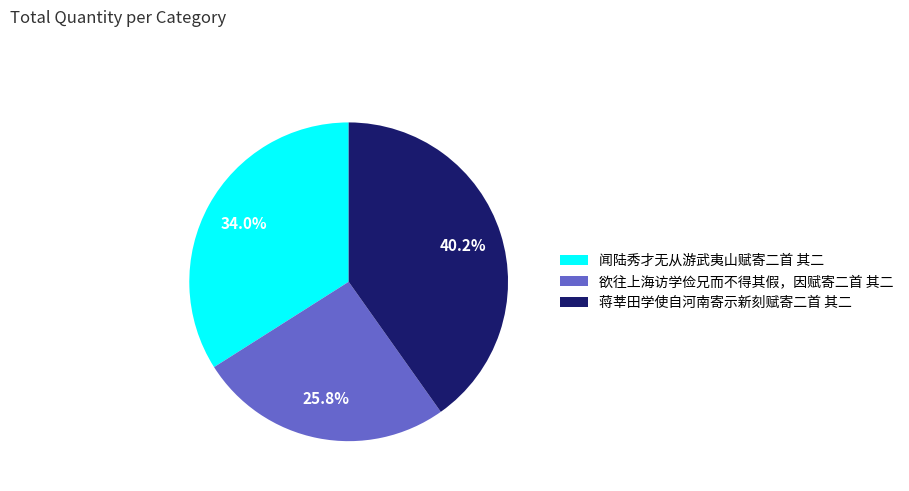

To the nearest percent, what portion does 闻陆秀才无从游武夷山赋寄二首 其二 represent?

34%